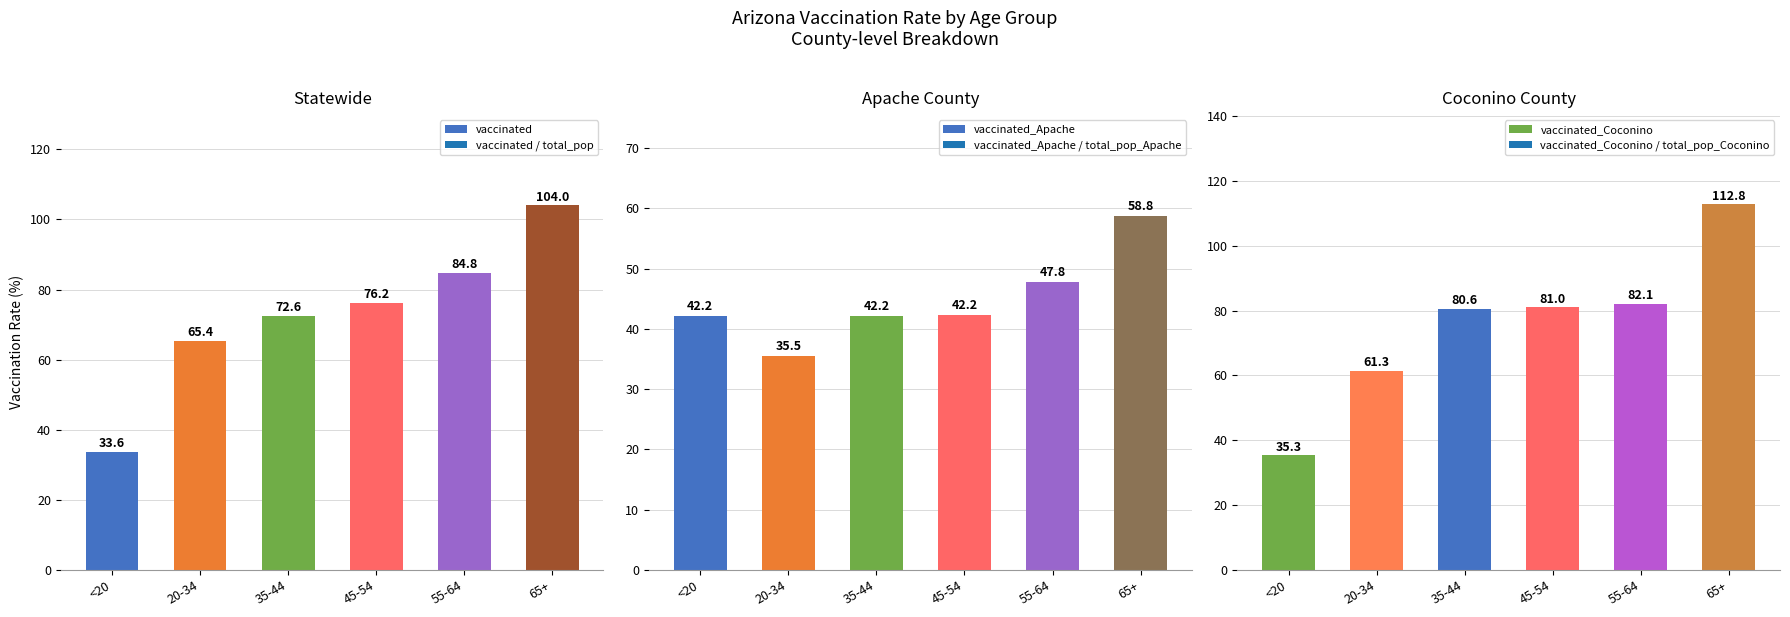

At which category is the sum across all series the highest?

65+